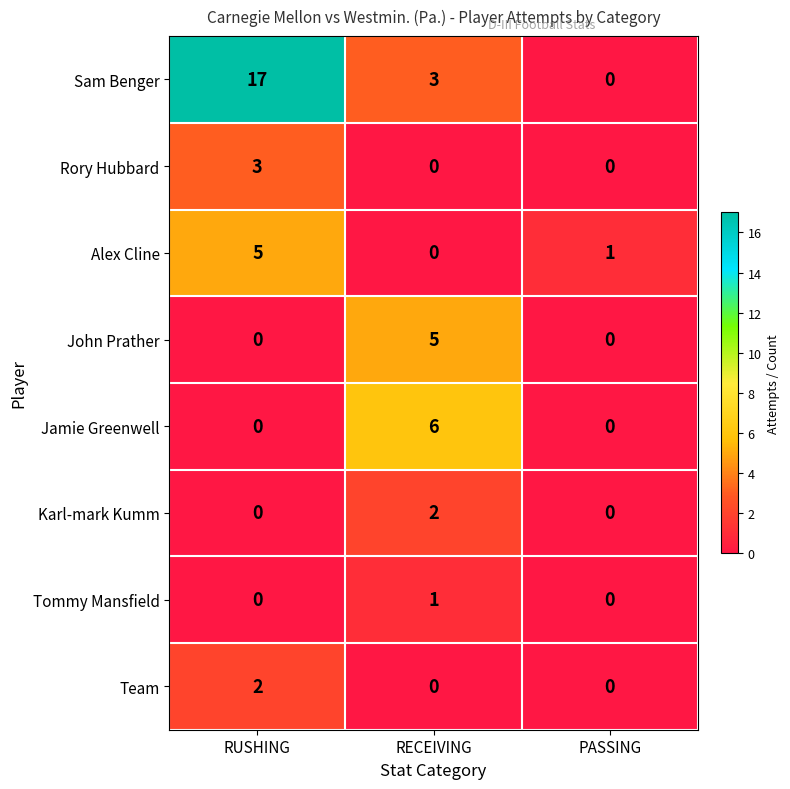

At which category is the sum across all series the highest?

RUSHING